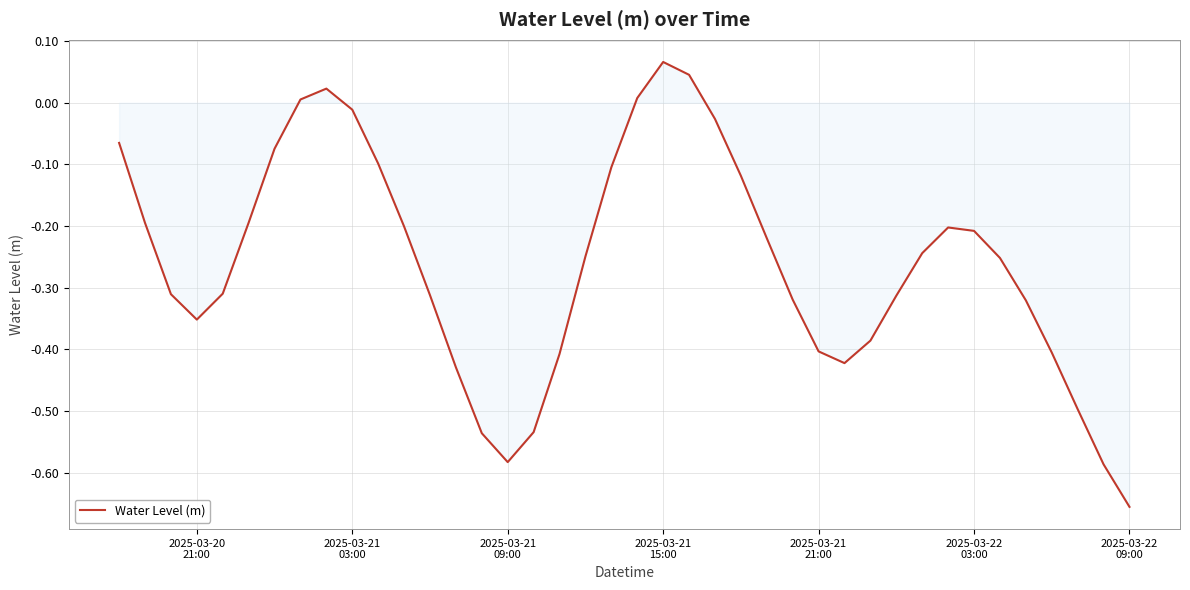

Count the number of values greater than 0.

5